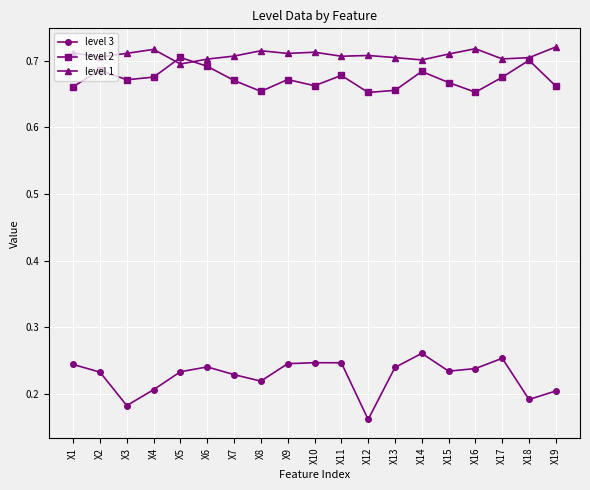

In level 2, how many points are higher than both neighbors (excluding endpoints)?

6